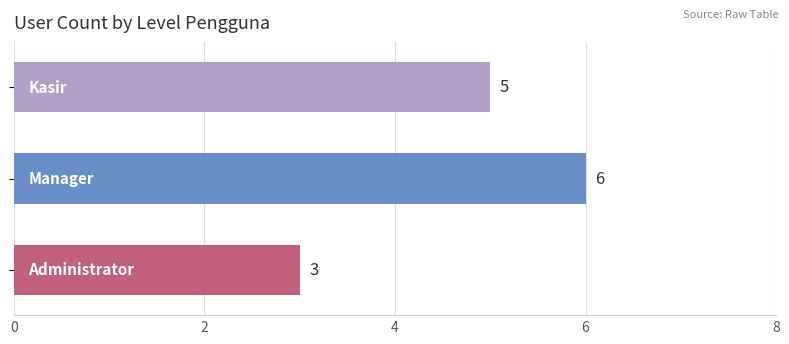

How many values are between 3 and 6?

3